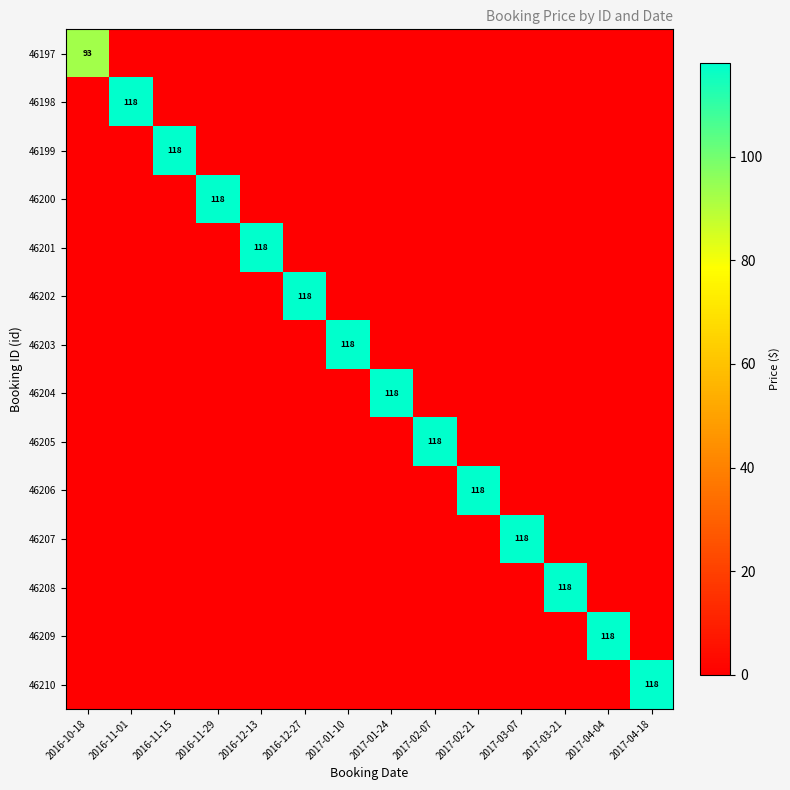

List the series in order of their peak value, lowest first.

46197, 46198, 46199, 46200, 46201, 46202, 46203, 46204, 46205, 46206, 46207, 46208, 46209, 46210